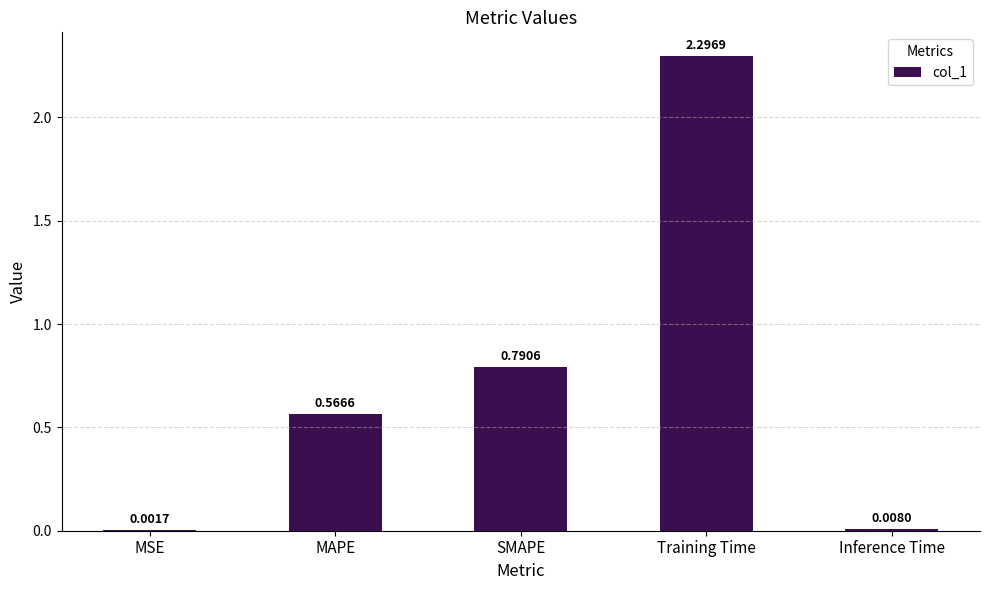

Where is the data nearest to the value 1?

SMAPE